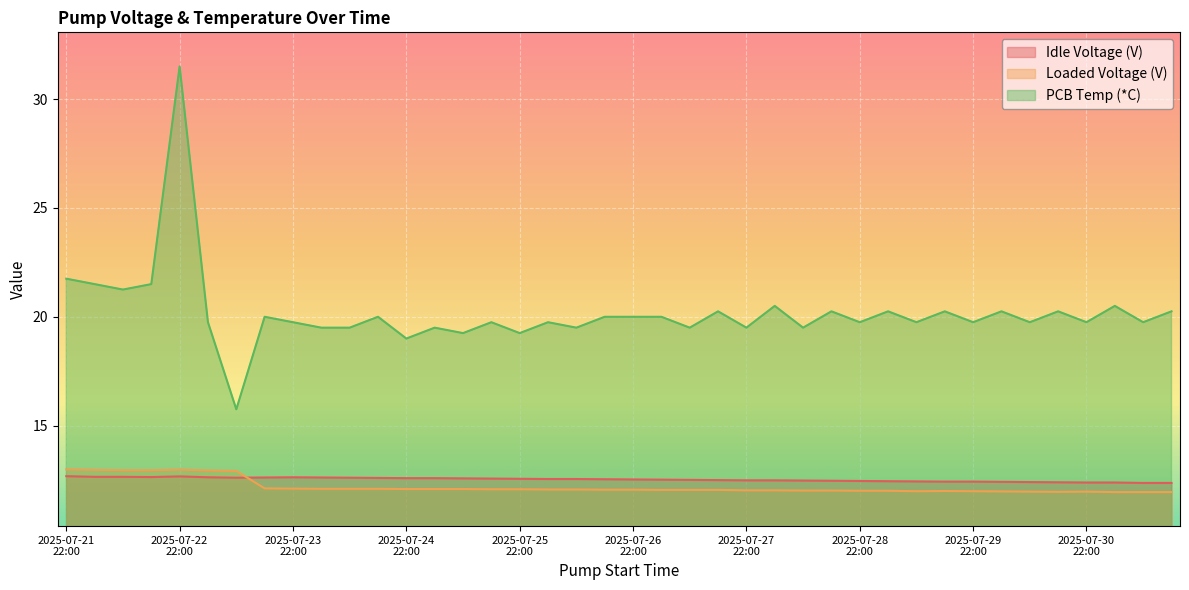

Between which two adjacent categories do Idle Voltage (V) and Loaded Voltage (V) first intersect?

2025-07-23T10:00 and 2025-07-23T16:00